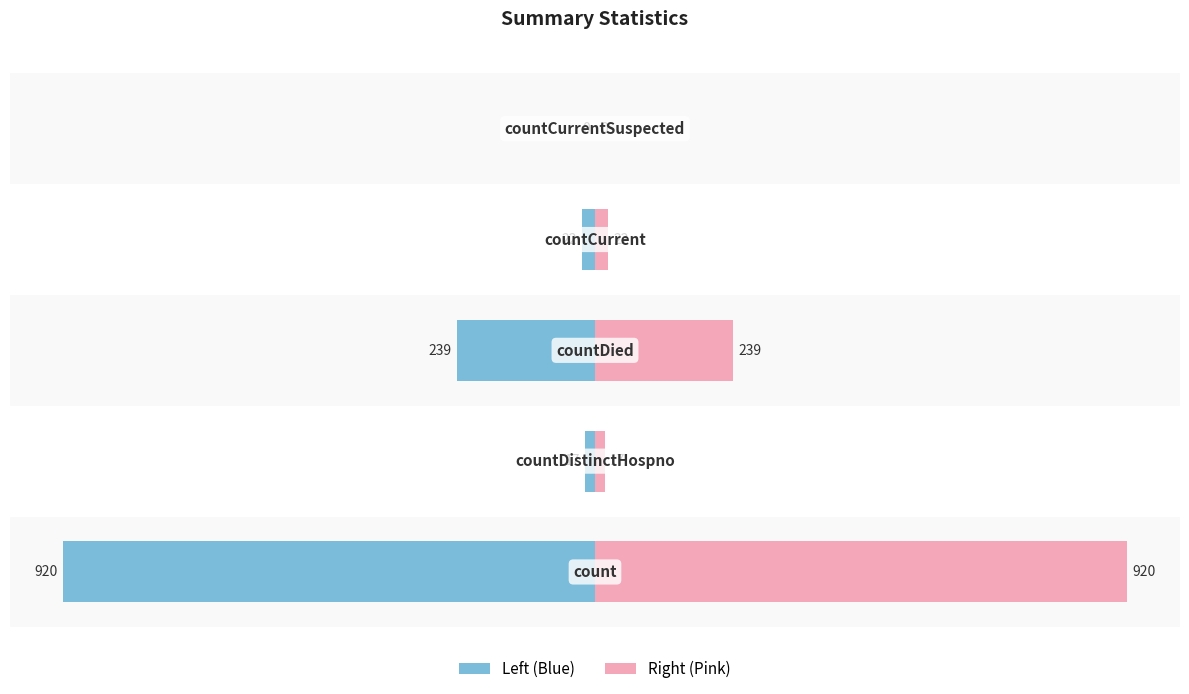

List the series in order of their overall mean, highest first.

values (right), values (left)